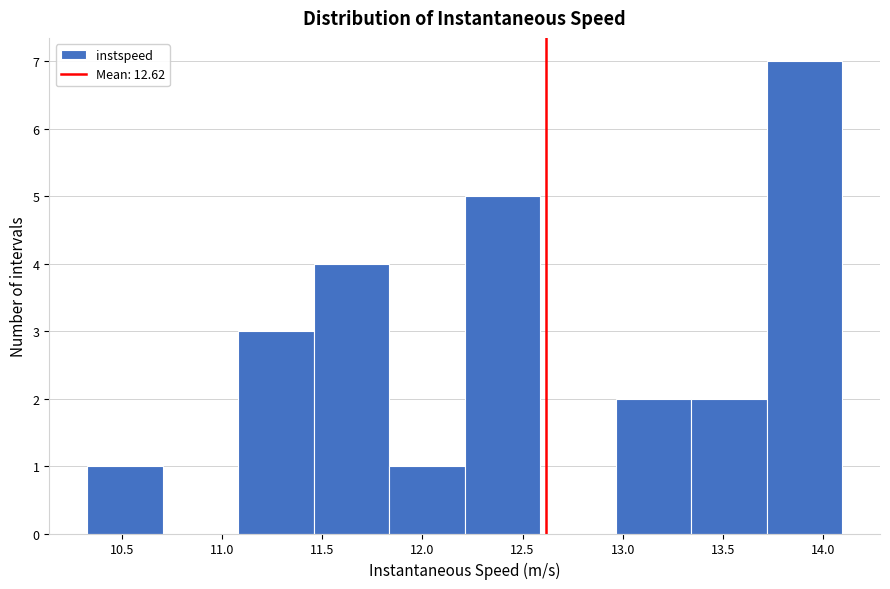

Reading left to right, transcribe this chart: for each bar, give the range it covers on the x-axis and its height. Neither the bar edges nor the heights are printed on the chart, so give them approximately, as read against the axes.

10.35 to 10.70: 1
10.70 to 11.10: 0
11.10 to 11.45: 3
11.45 to 11.85: 4
11.85 to 12.20: 1
12.20 to 12.60: 5
12.60 to 12.95: 0
12.95 to 13.35: 2
13.35 to 13.70: 2
13.70 to 14.10: 7